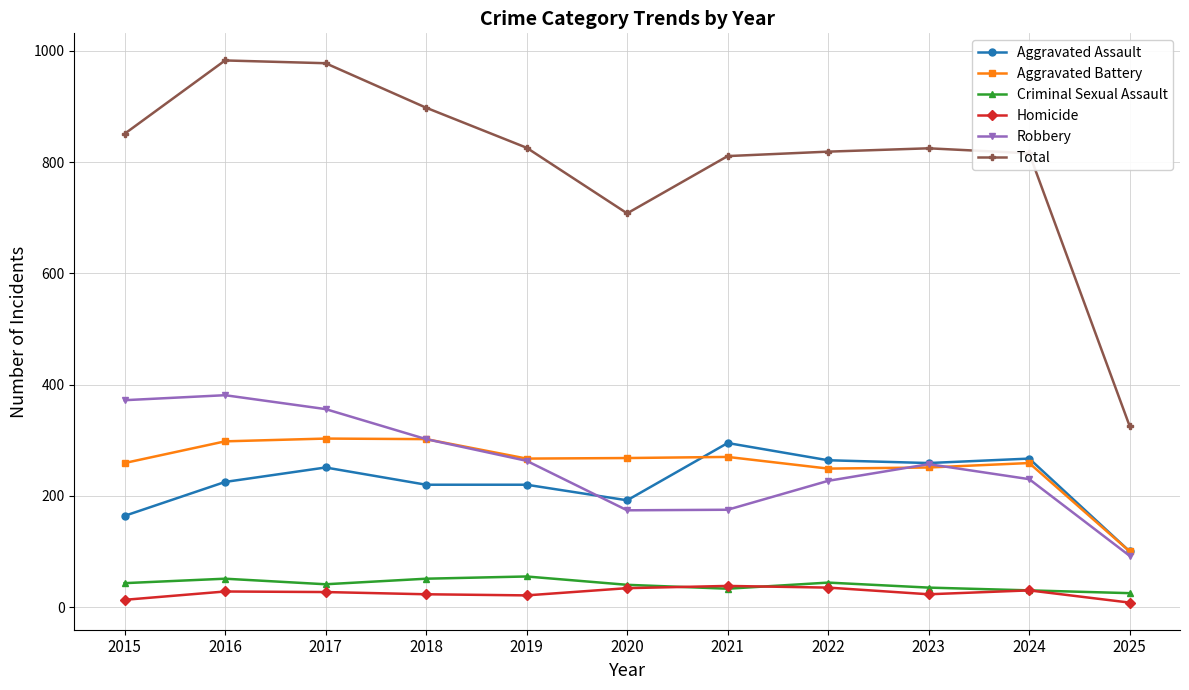

True or false: Robbery has more than 2 interior local peaks.

False